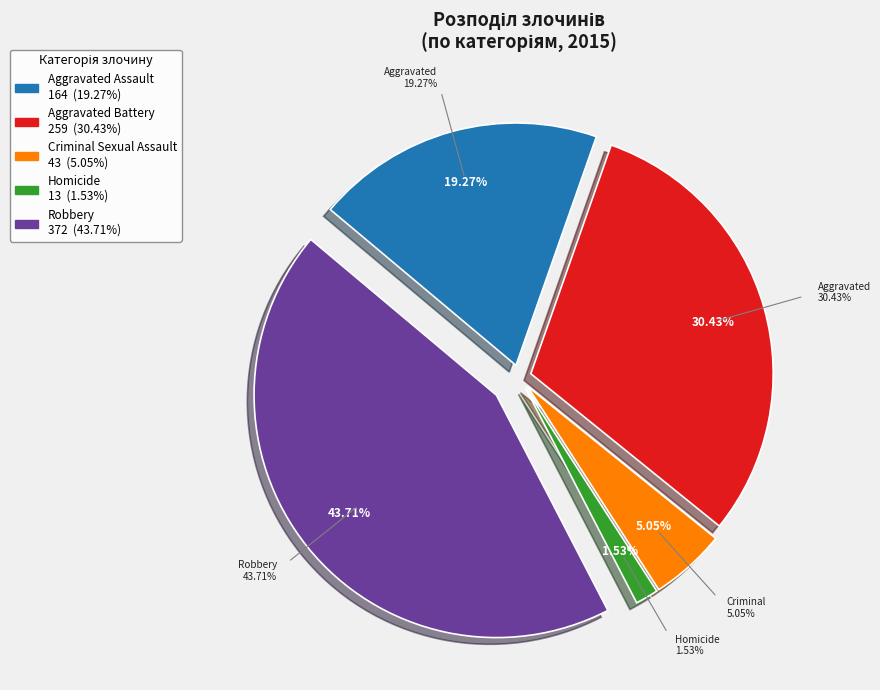

To the nearest percent, what is the average slice percentage?

20%